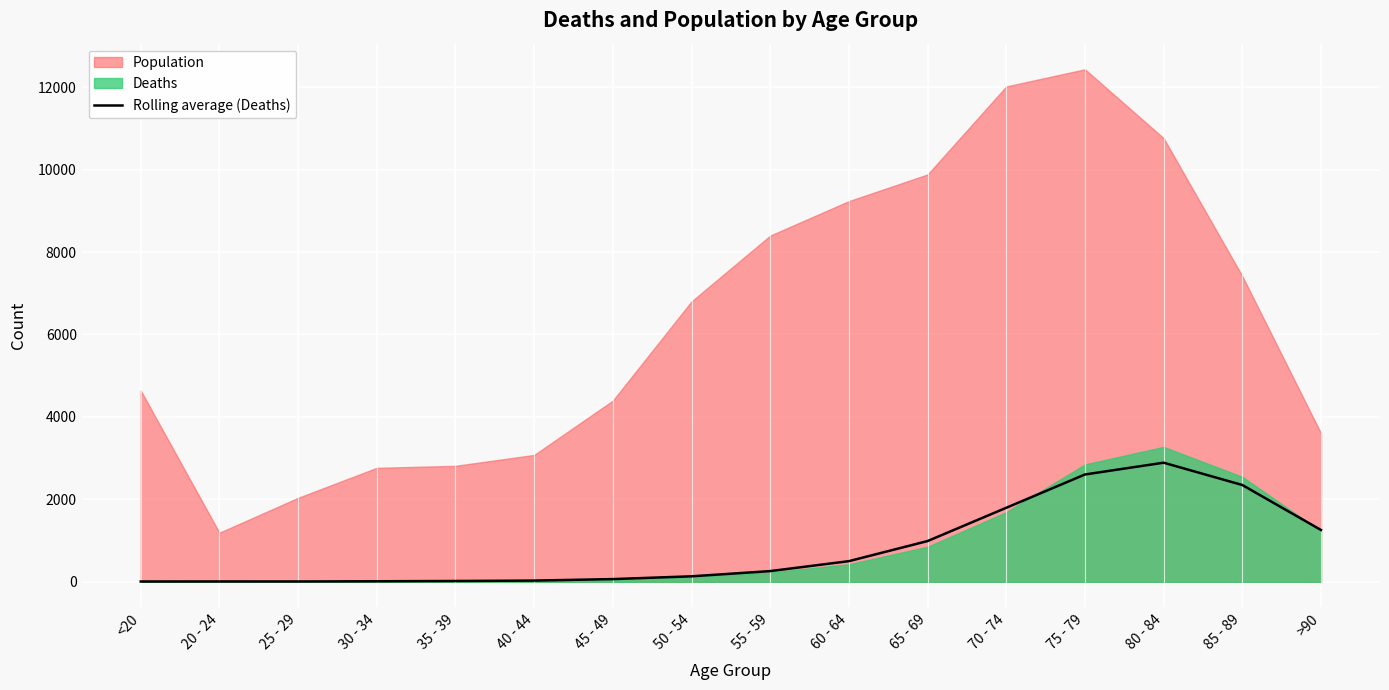

What value does the data have at 65 - 69?

988.7